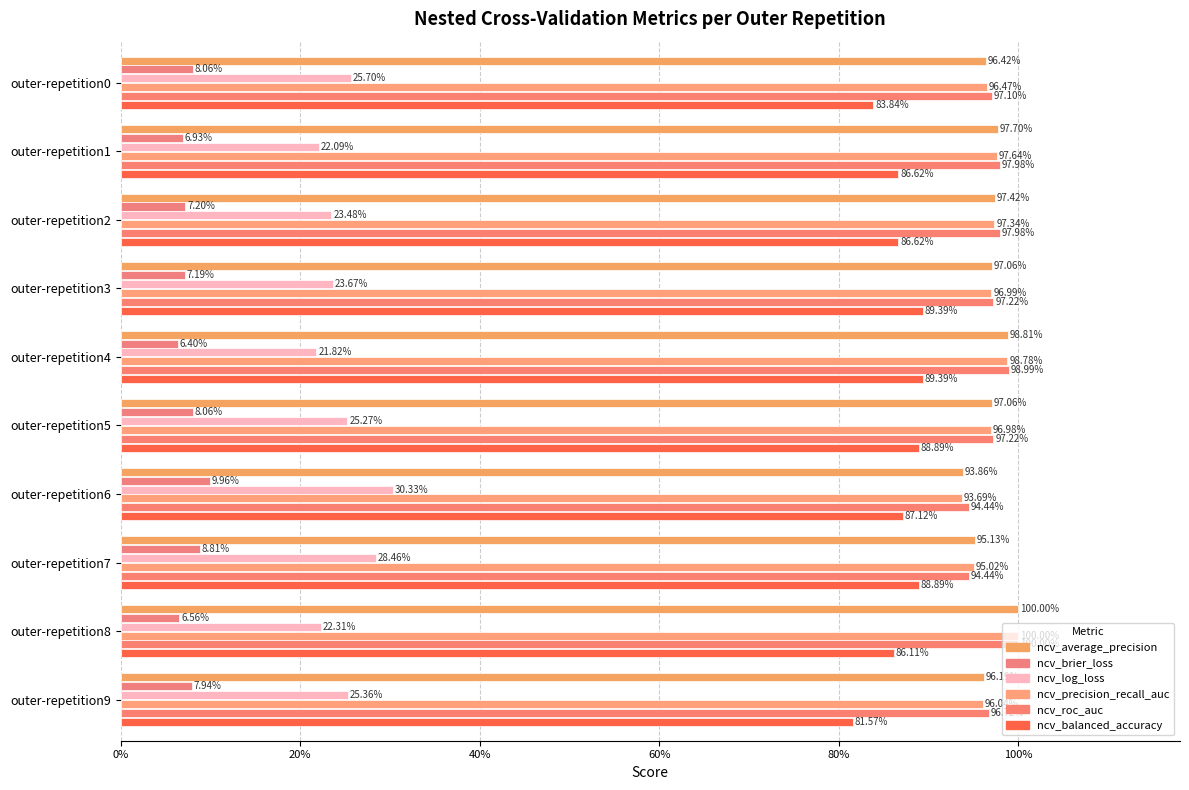

Reading left to right, transcribe all the data shown in this chart.

ncv_average_precision: 1.0	1.0	1.0	1.0	1.0	1.0	0.9	1.0	1.0	1.0
ncv_brier_loss: 0.1	0.1	0.1	0.1	0.1	0.1	0.1	0.1	0.1	0.1
ncv_log_loss: 0.3	0.2	0.2	0.2	0.2	0.3	0.3	0.3	0.2	0.3
ncv_precision_recall_auc: 1.0	1.0	1.0	1.0	1.0	1.0	0.9	1.0	1.0	1.0
ncv_roc_auc: 1.0	1.0	1.0	1.0	1.0	1.0	0.9	0.9	1.0	1.0
ncv_balanced_accuracy: 0.8	0.9	0.9	0.9	0.9	0.9	0.9	0.9	0.9	0.8